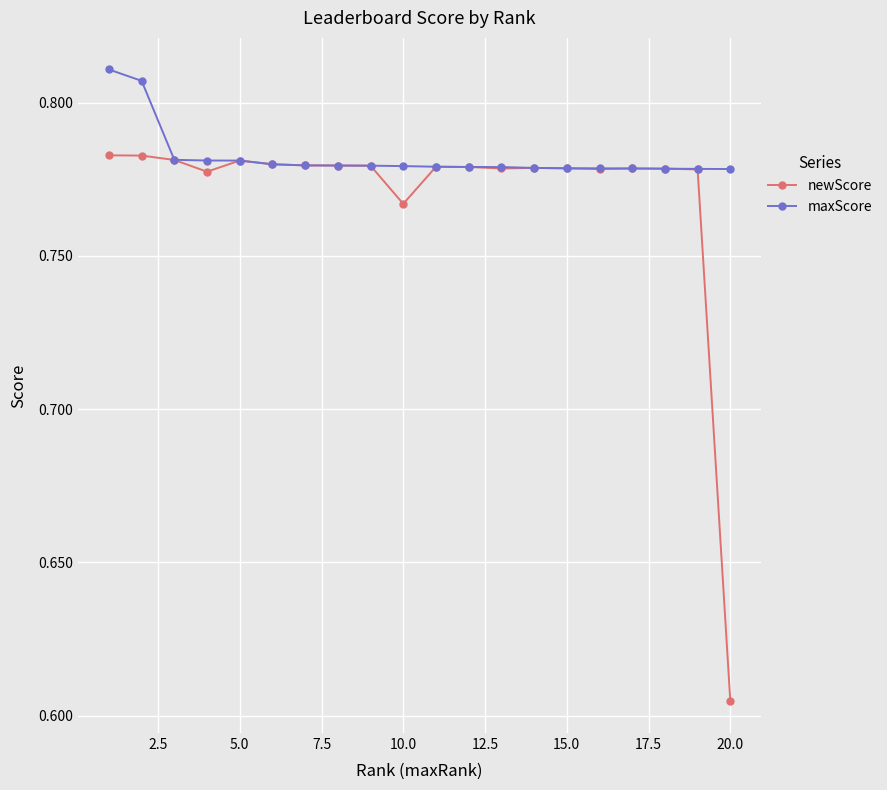

True or false: newScore has more than 2 points higher than both neighbors.

True